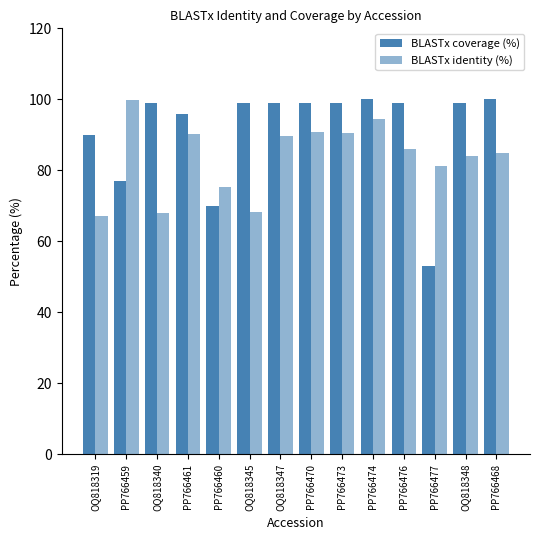

Is it true that BLASTx coverage (%) equals 61.8 at PP766461?

False